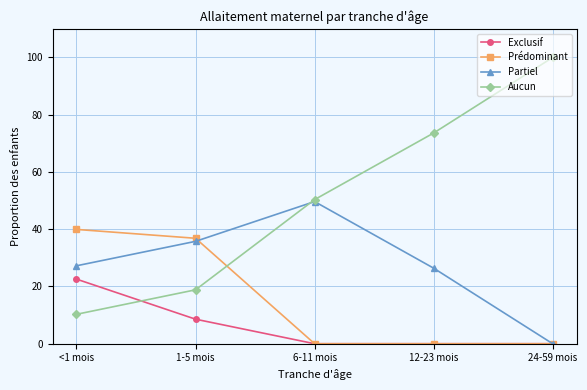

Does the chart have visible grid lines?

Yes